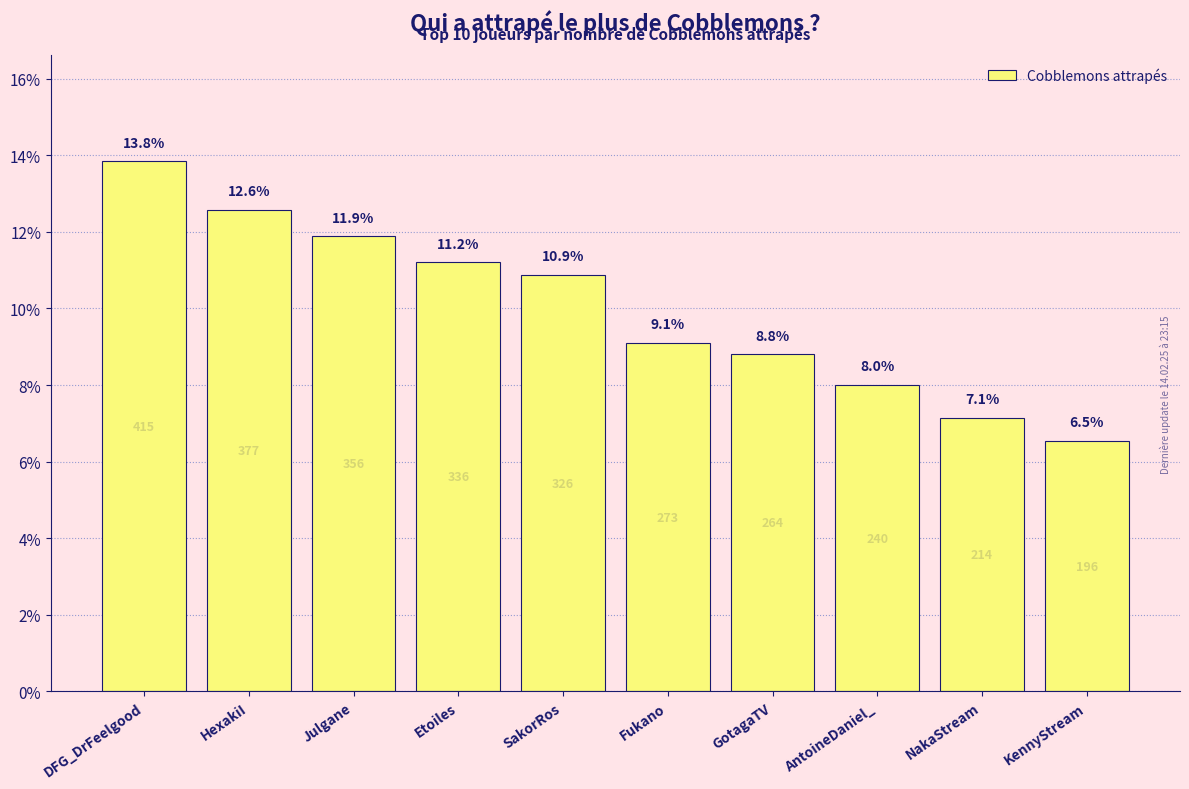

Count the number of values greater than 10.

5